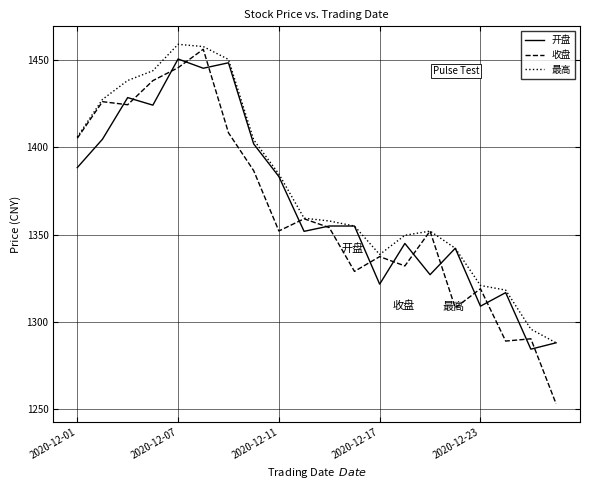

Which series has the largest range (max minus min)?

收盘